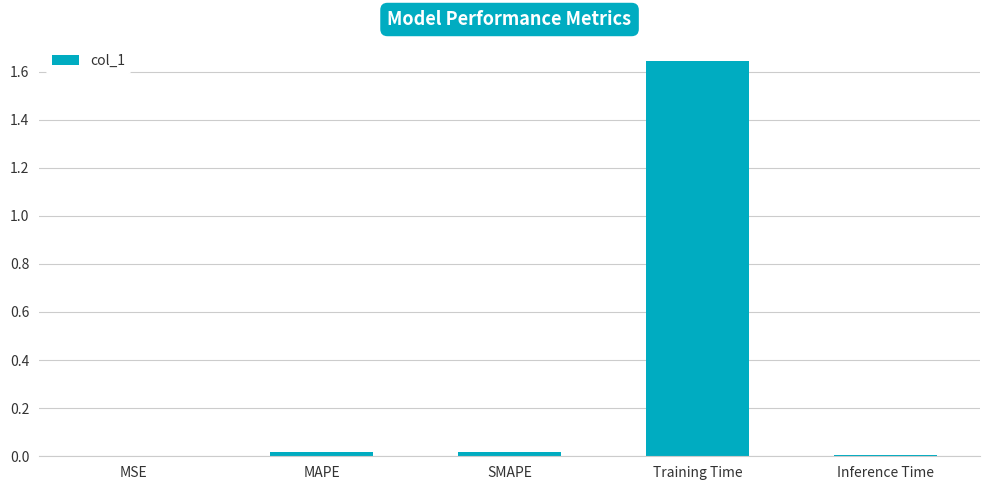

The value at MSE is 0.0. True or false?

True